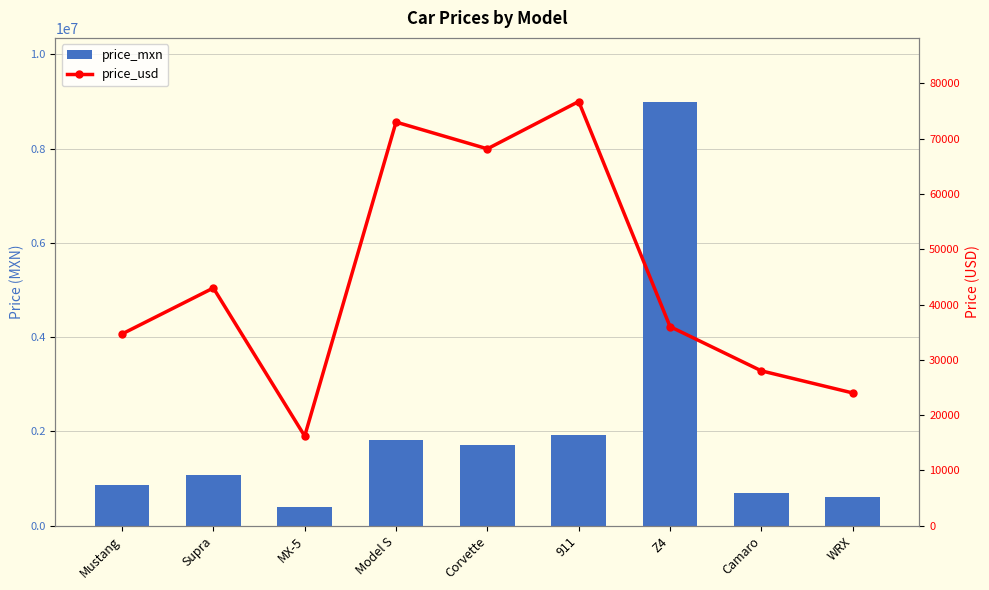

Read the price_mxn value at WRX.

600000.0